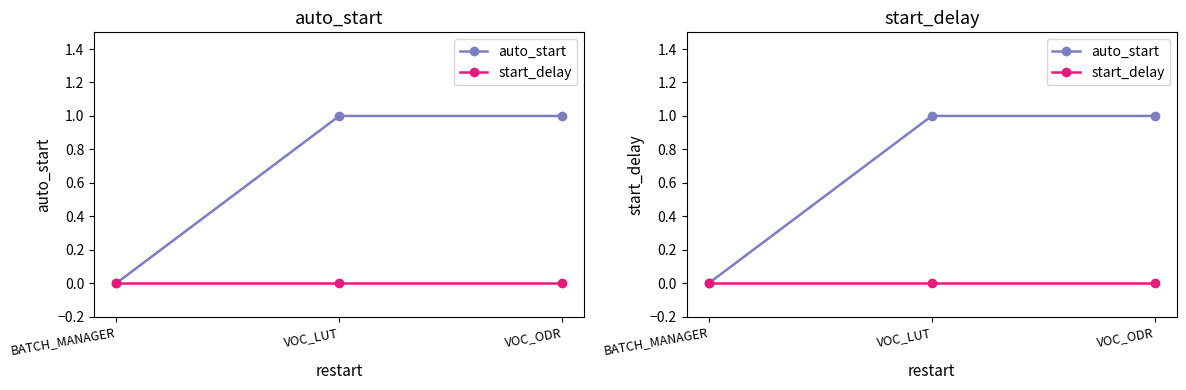

Reading left to right, list all the values displayed in this chart.

auto_start: BATCH_MANAGER=0	VOC_LUT=1	VOC_ODR=1
start_delay: BATCH_MANAGER=0	VOC_LUT=0	VOC_ODR=0